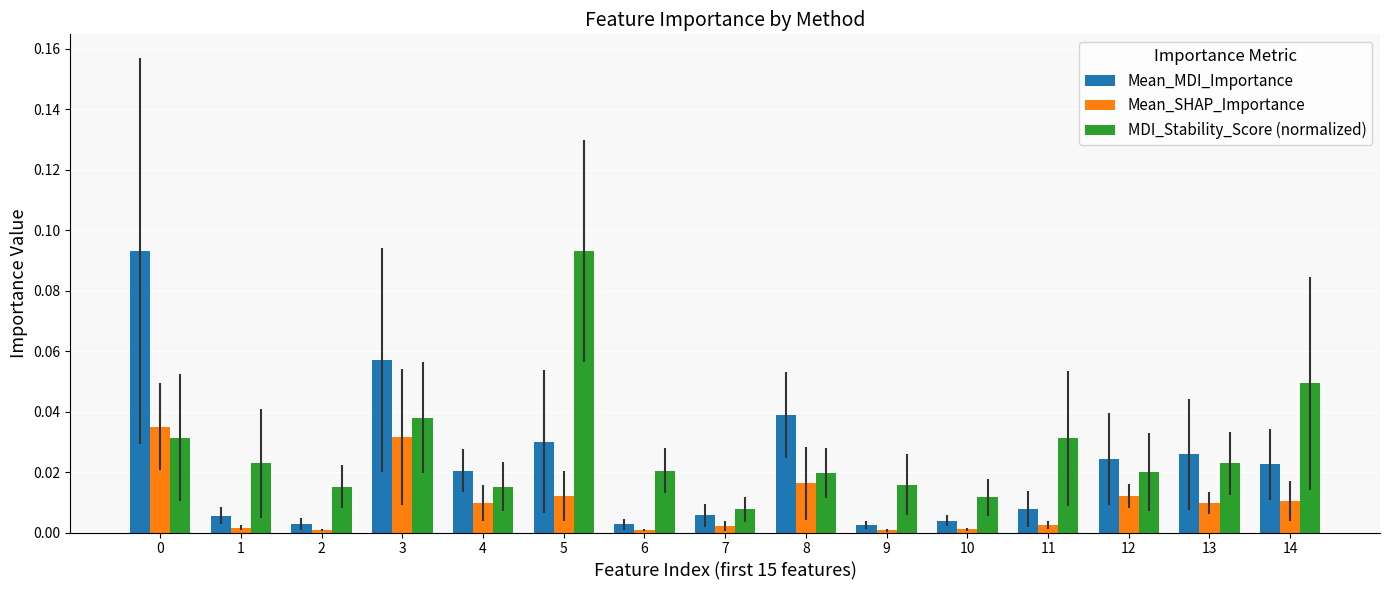

Which series has the largest total across all categories?

MDI_Stability_Score (normalized)